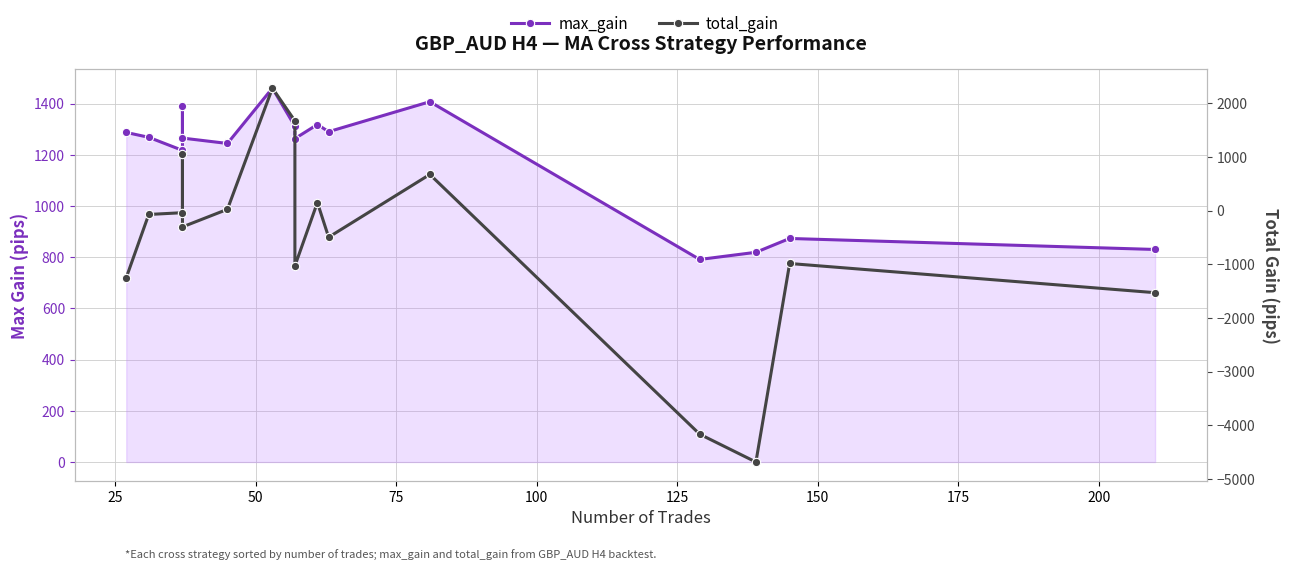

What is the maximum value for total_gain?

2283